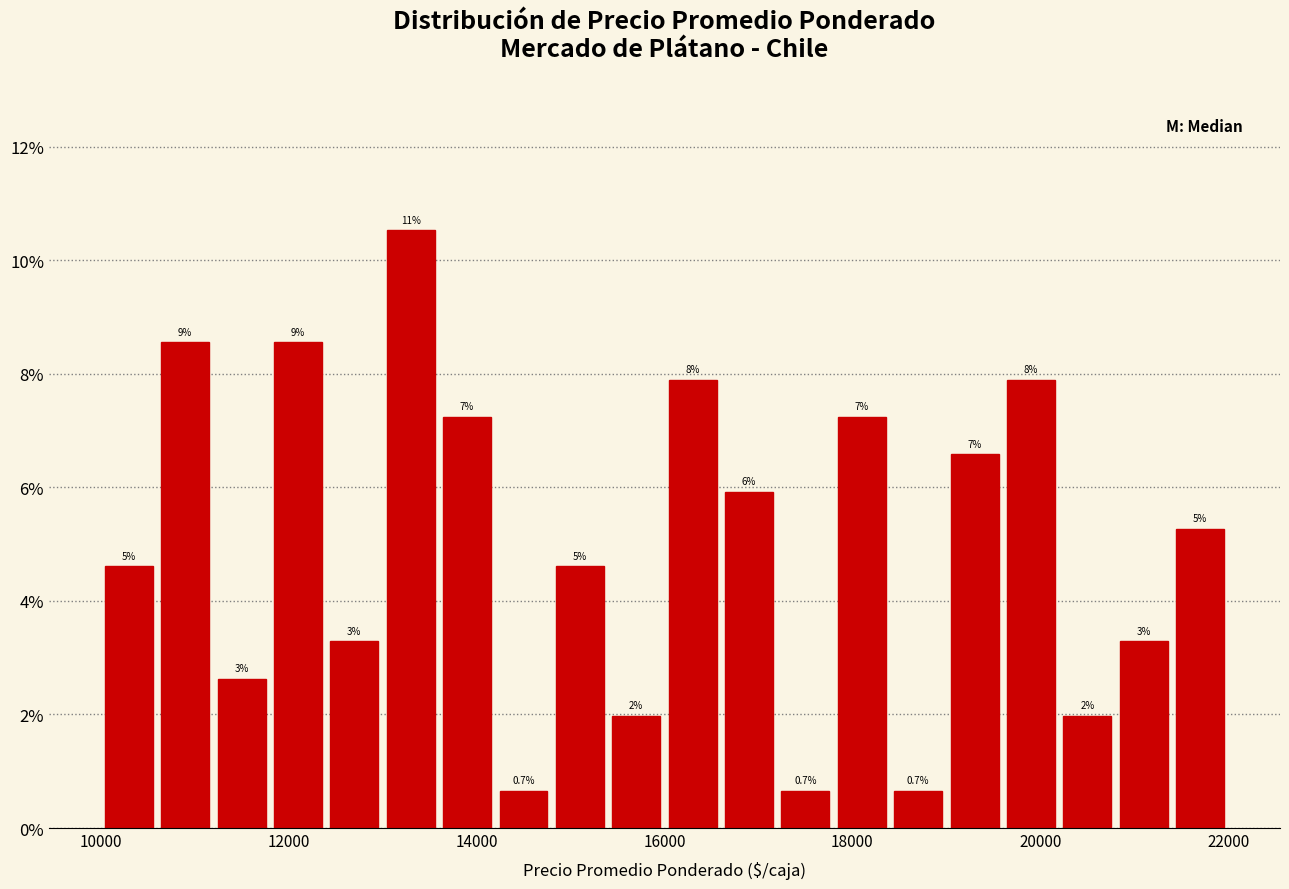

Around what value on the x-axis is the tallest bar? Give the approximate position of its centre, as read against the axis.

13400